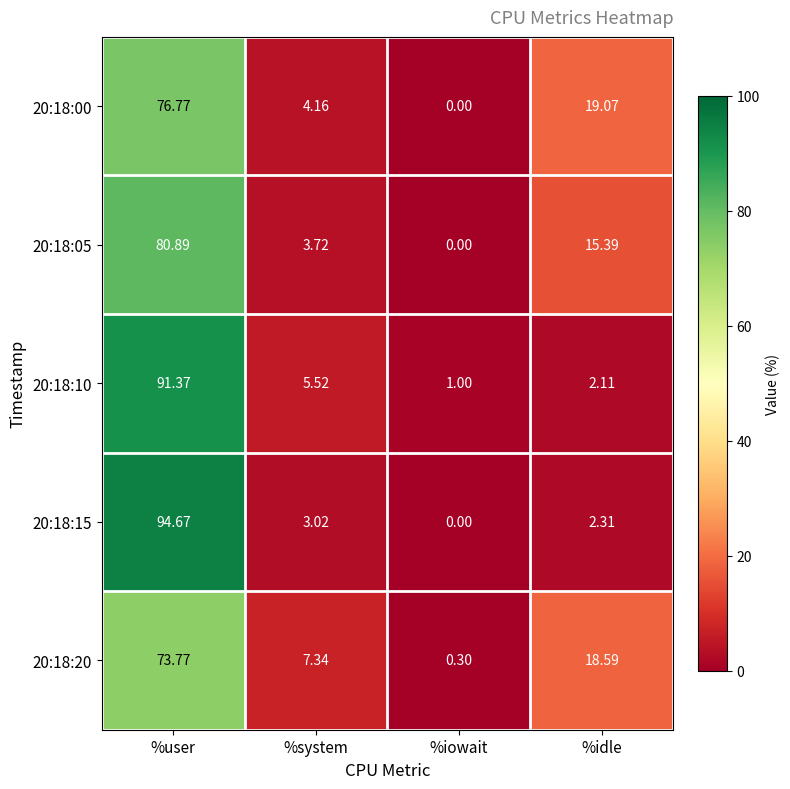

At which category is the sum across all series the highest?

%user